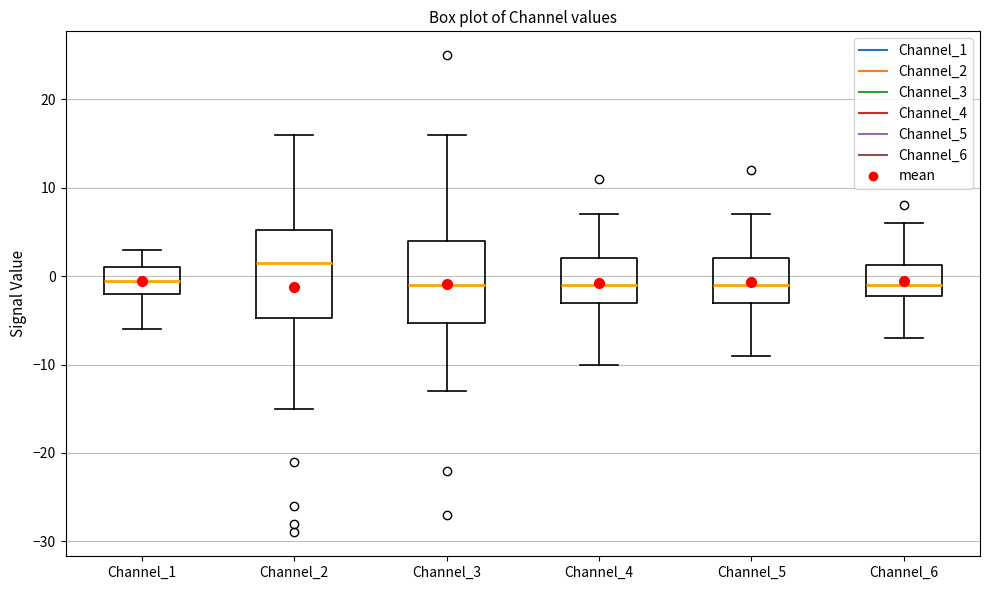

Reading left to right, transcribe this box plot: for each box, give where its median line is, the range the box spans, and where its two whiskers end, as read against the y-axis. The values are not printed on the chart, so give them approximately, as read against the axis.

Channel_1: median 0, box -2 to 1, whiskers -6 to 3
Channel_2: median 2, box -5 to 5, whiskers -15 to 16
Channel_3: median -1, box -5 to 4, whiskers -13 to 16
Channel_4: median -1, box -3 to 2, whiskers -10 to 7
Channel_5: median -1, box -3 to 2, whiskers -9 to 7
Channel_6: median -1, box -2 to 1, whiskers -7 to 6